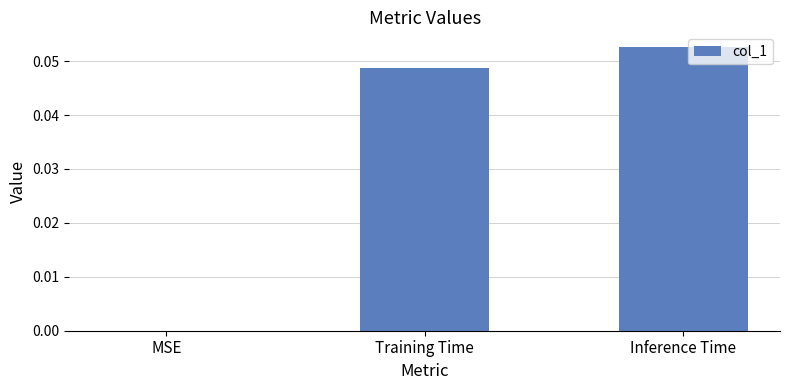

Which label corresponds to the largest value in the chart?

Inference Time